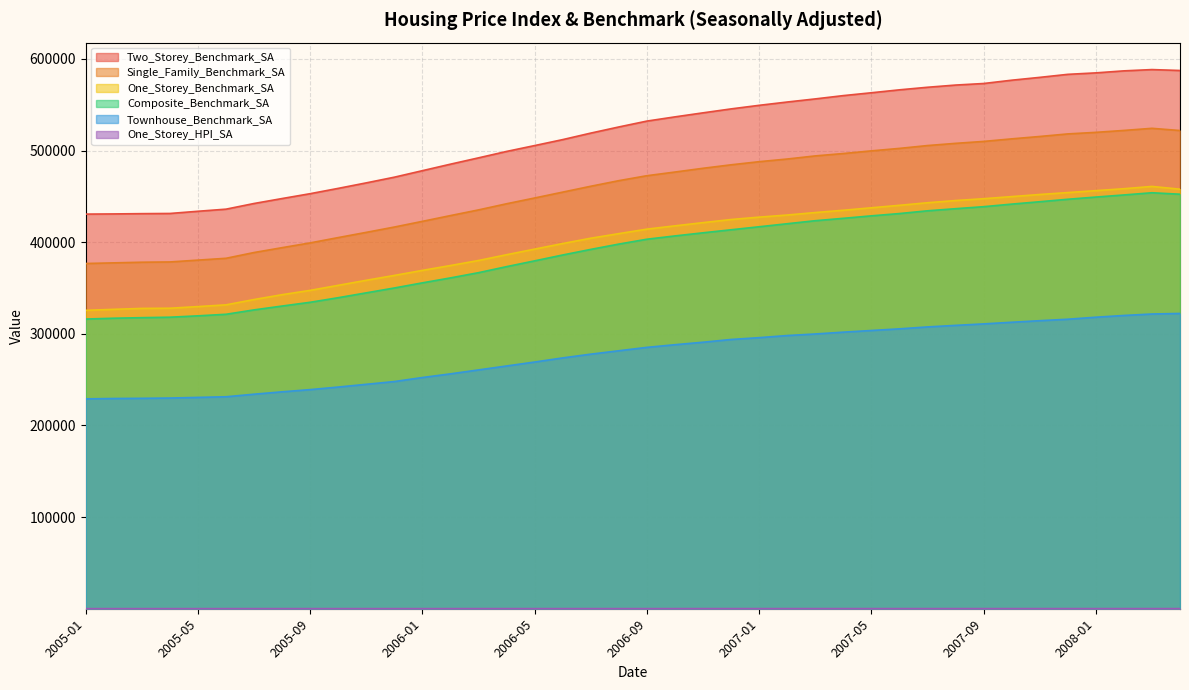

What are all the series names shown in the legend?

Two_Storey_Benchmark_SA, Single_Family_Benchmark_SA, One_Storey_Benchmark_SA, Composite_Benchmark_SA, Townhouse_Benchmark_SA, One_Storey_HPI_SA